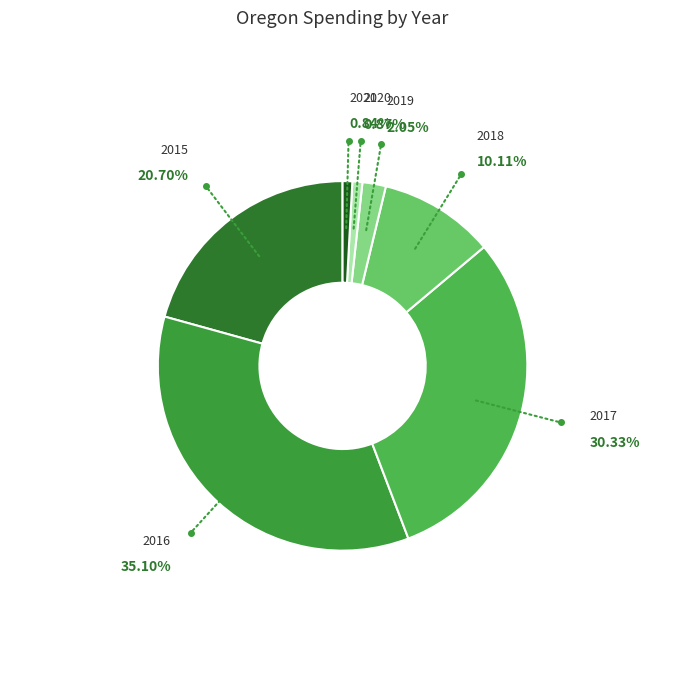

How many segments does this pie chart have?

7